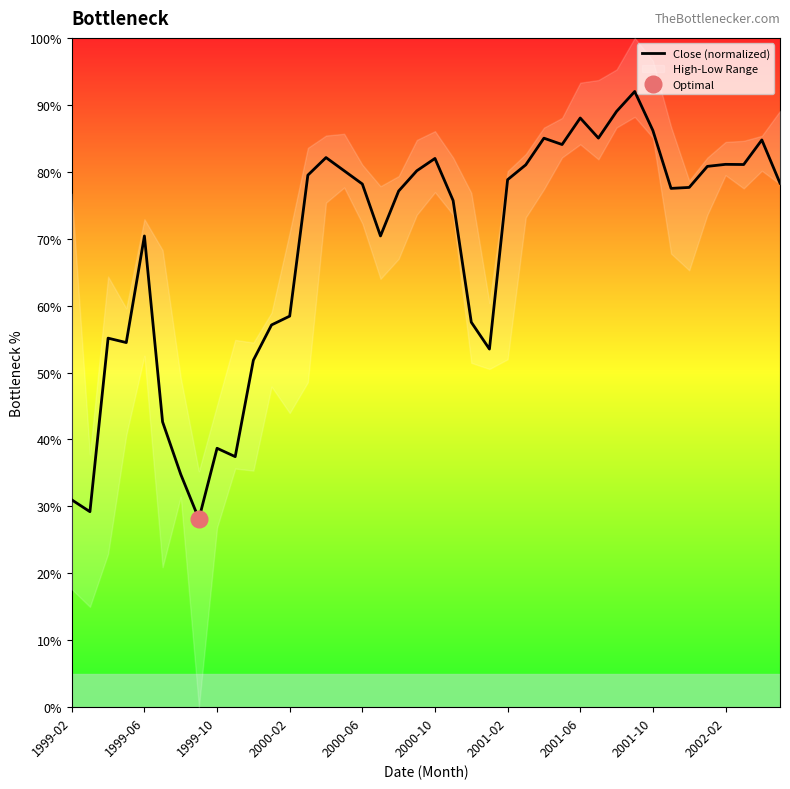

What position from the right is 10?

30